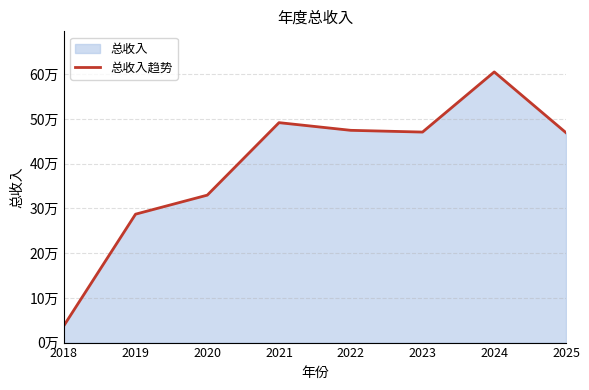

How many values are below 470940?

4